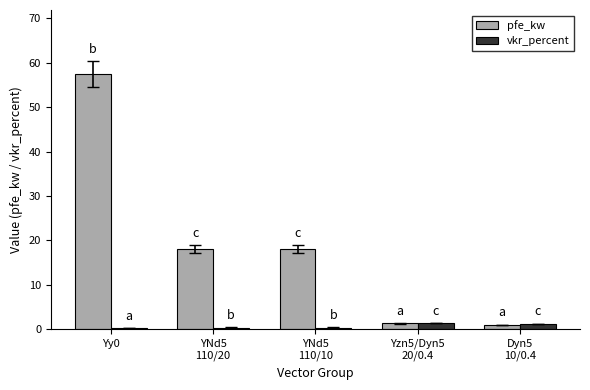

The value of vkr_percent at YNd5
110/20 is 0.4. True or false?

True